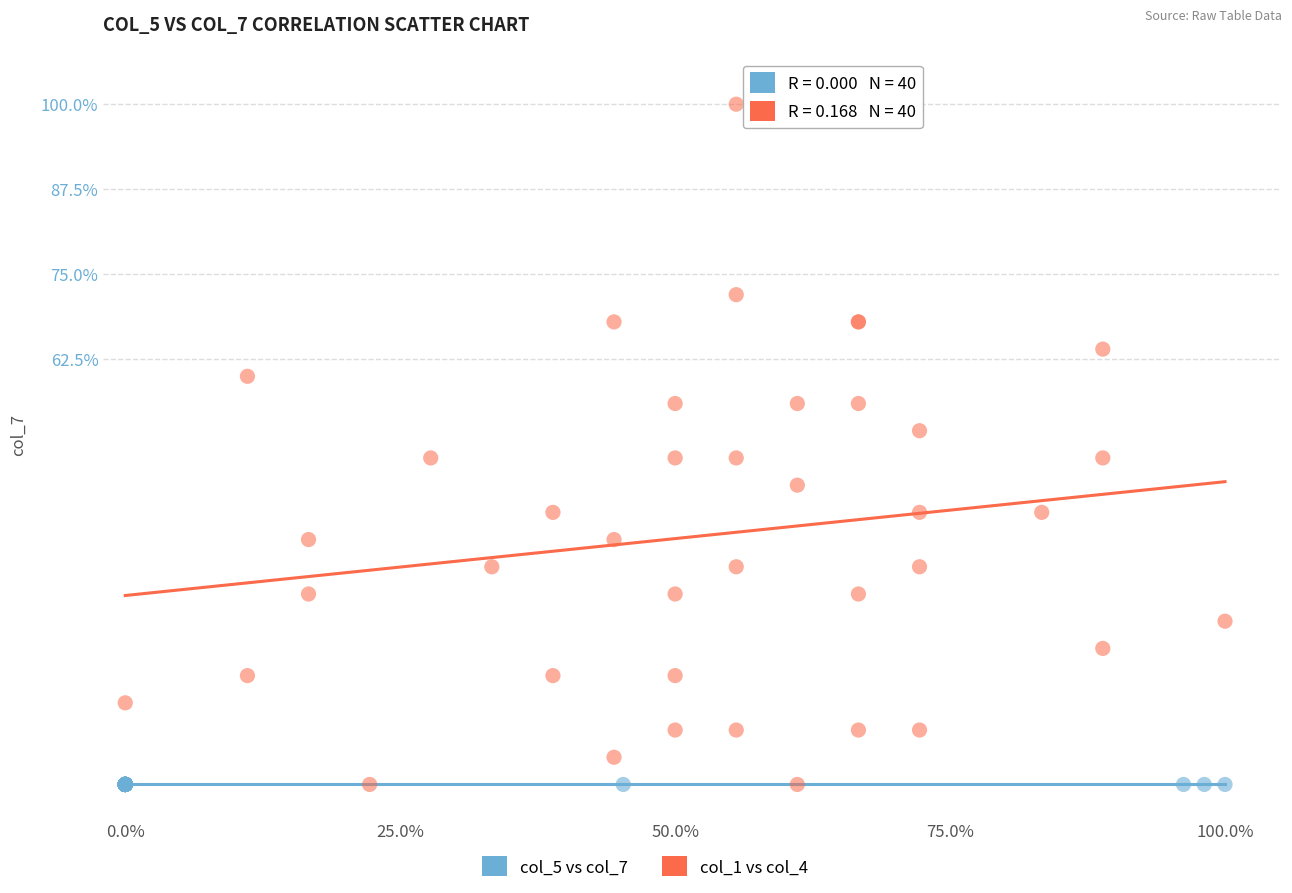

Which series contains the highest Y value?

col_1 vs col_4